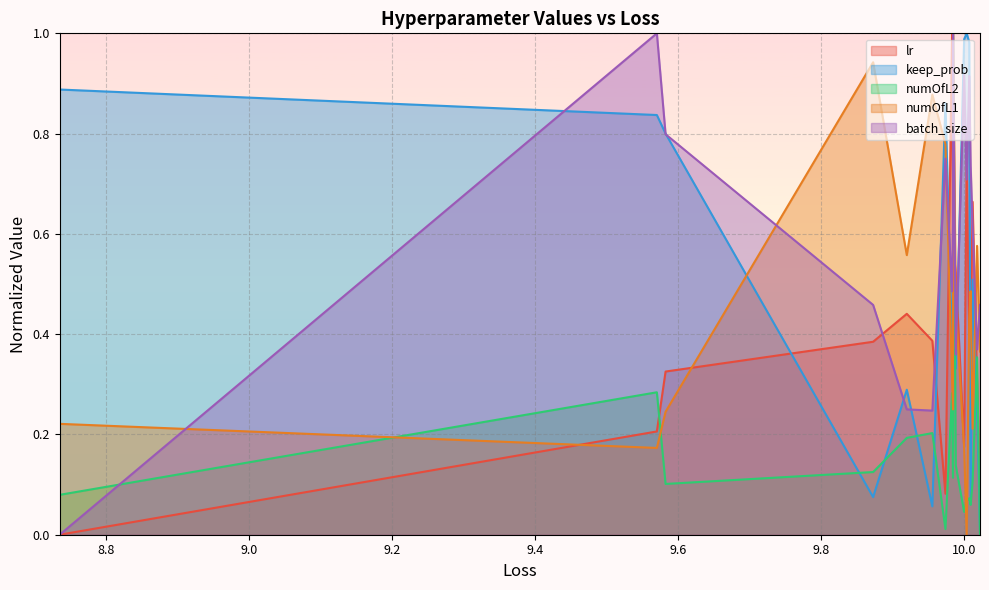

Which label corresponds to the smallest value in the chart?

8.735331601788833